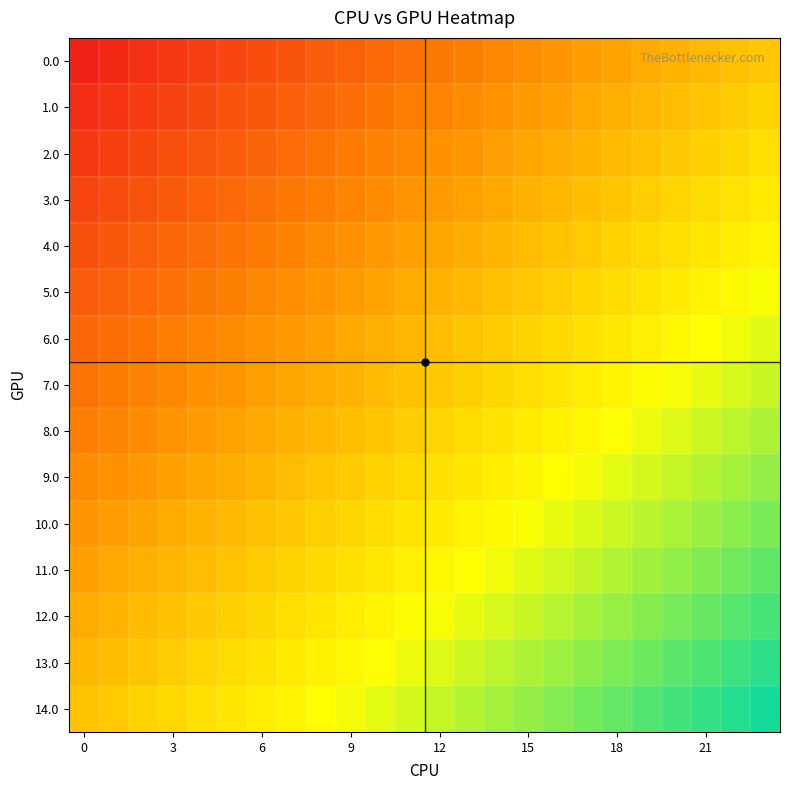

Rank the series by their maximum value, from lowest to highest.

0.0, 1.0, 2.0, 3.0, 4.0, 5.0, 6.0, 7.0, 8.0, 9.0, 10.0, 11.0, 12.0, 13.0, 14.0